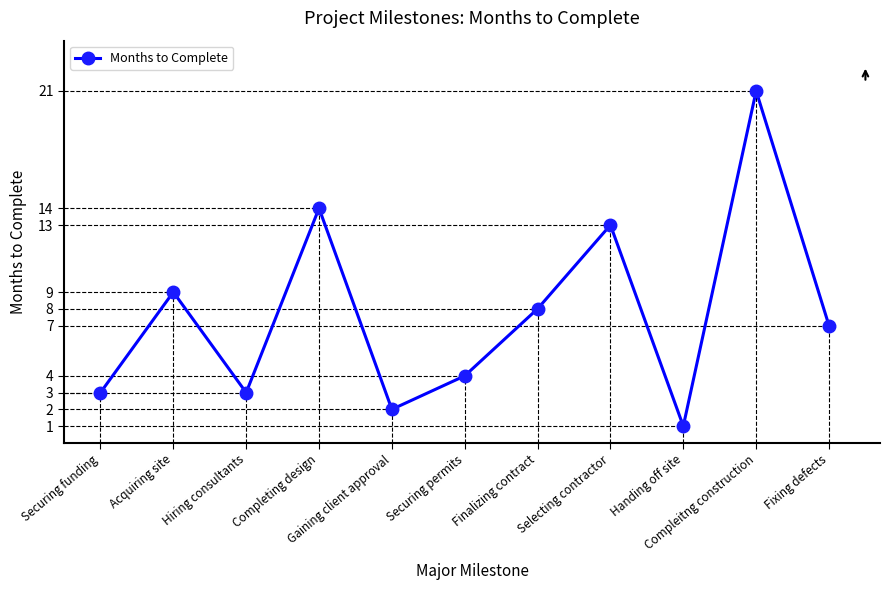

Where is the first local maximum?

Acquiring site